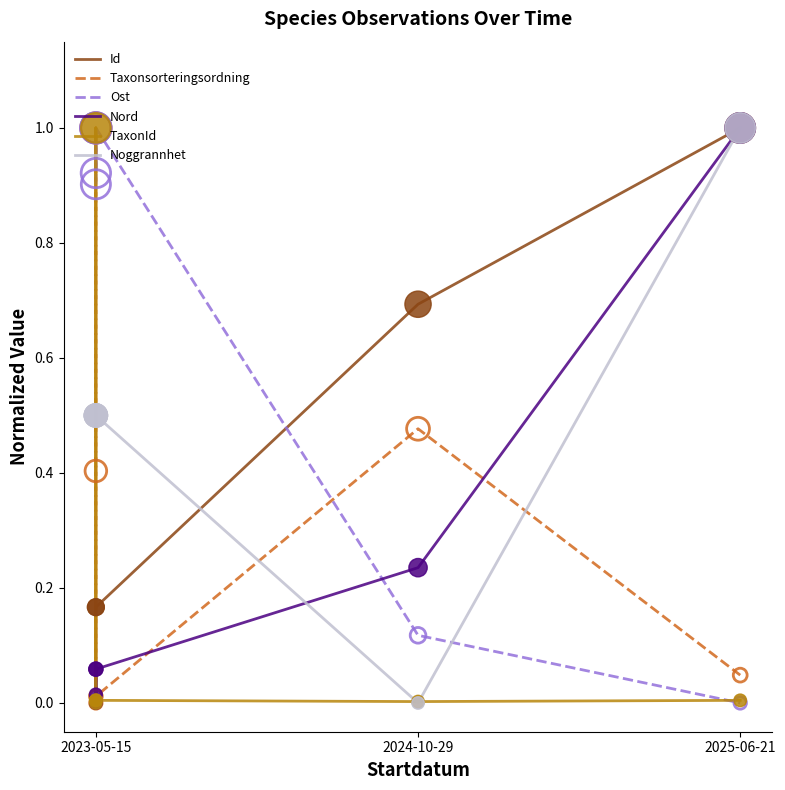

Is the value of TaxonId at 2023-05-15 greater than the value of Noggrannhet at 2024-10-29?

Yes